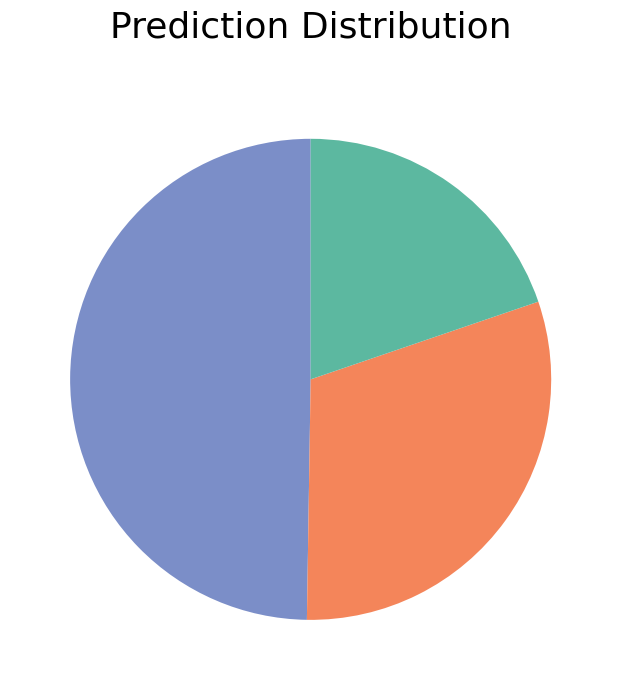

Is there any slice that represents more than half of the pie?

No